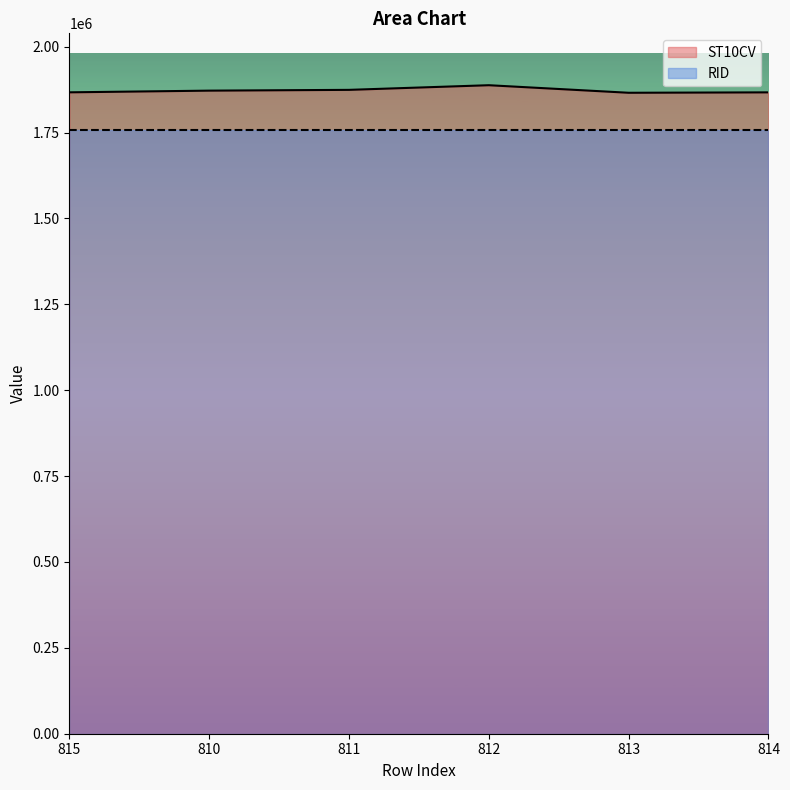

Rank the categories by value from highest to lowest.

812, 811, 810, 815, 814, 813